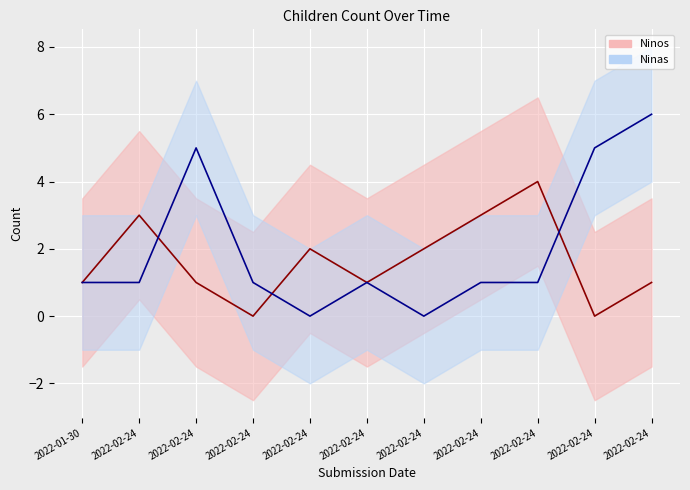

What is the label of the 9th point from the right?

2022-02-24